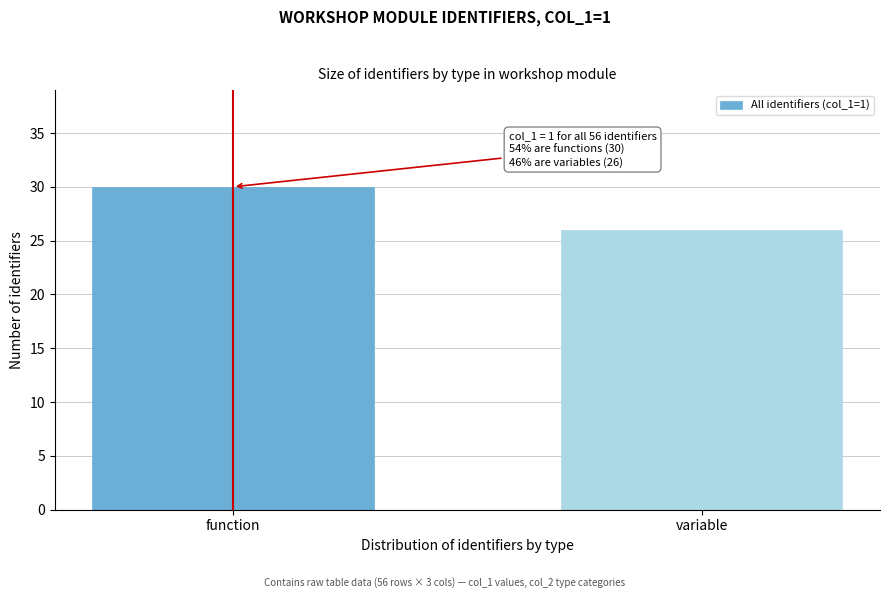

Reading right to left, extract all data points from this chart.

26	30